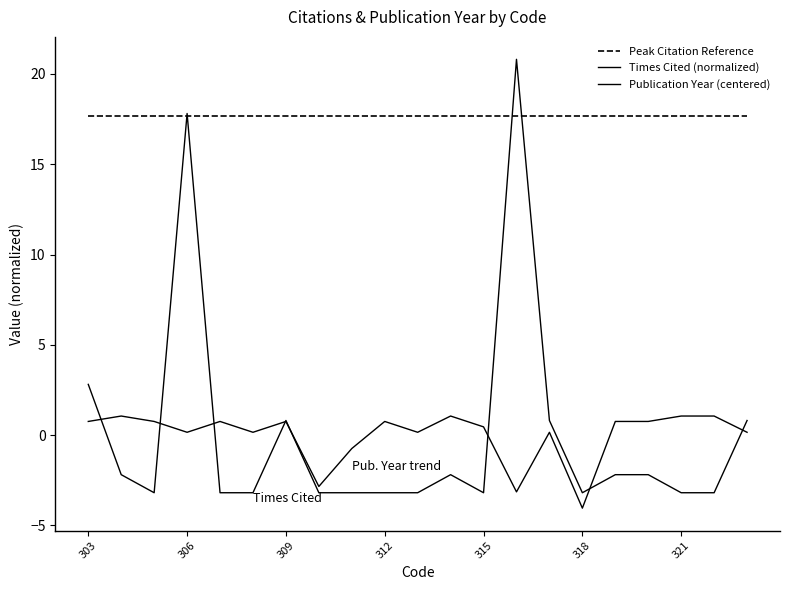

Which series has the largest total across all categories?

Peak Citation Reference